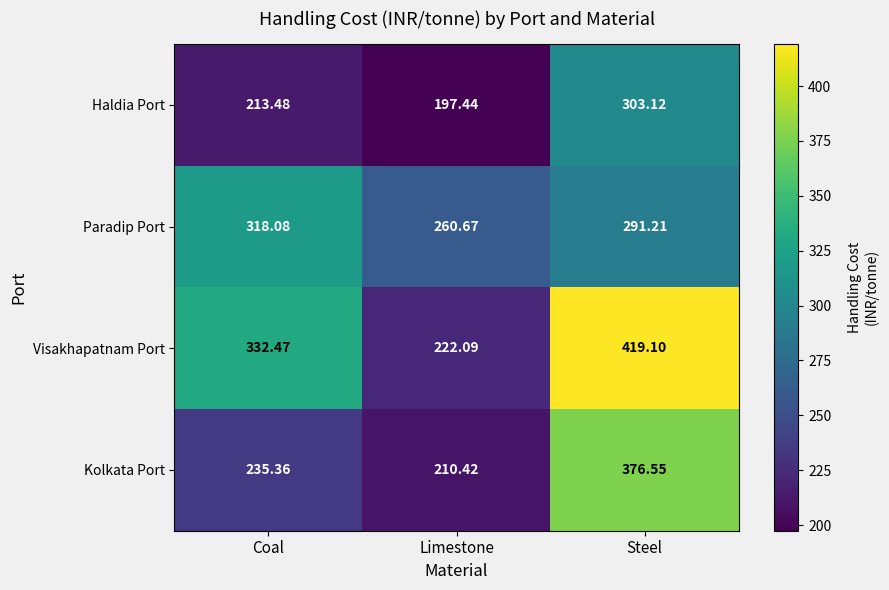

At which category is the sum across all series the highest?

Steel